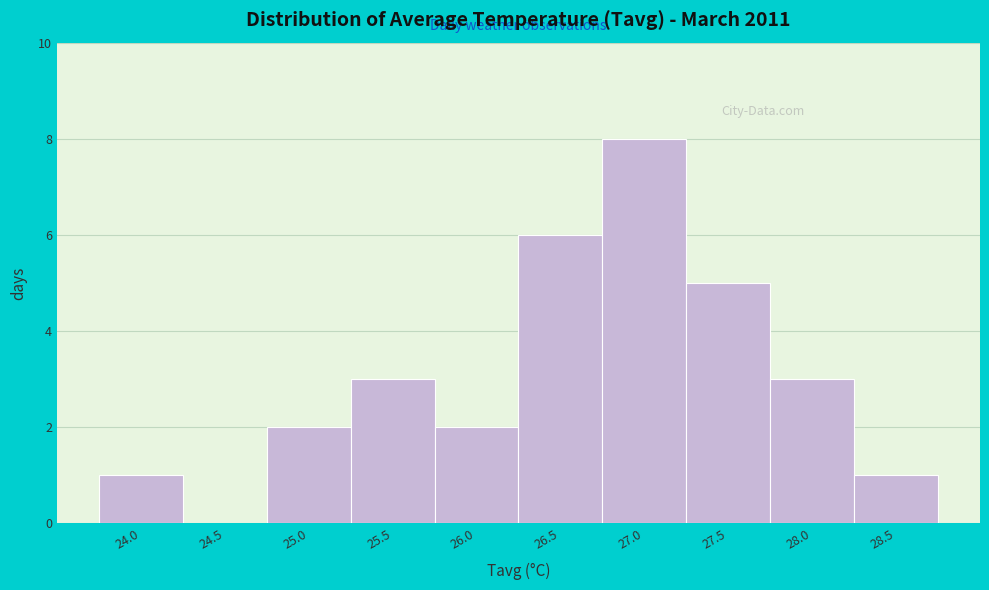

Reading right to left, transcribe all the data shown in this chart.

28.5=1	28.0=3	27.5=5	27.0=8	26.5=6	26.0=2	25.5=3	25.0=2	24.5=0	24.0=1